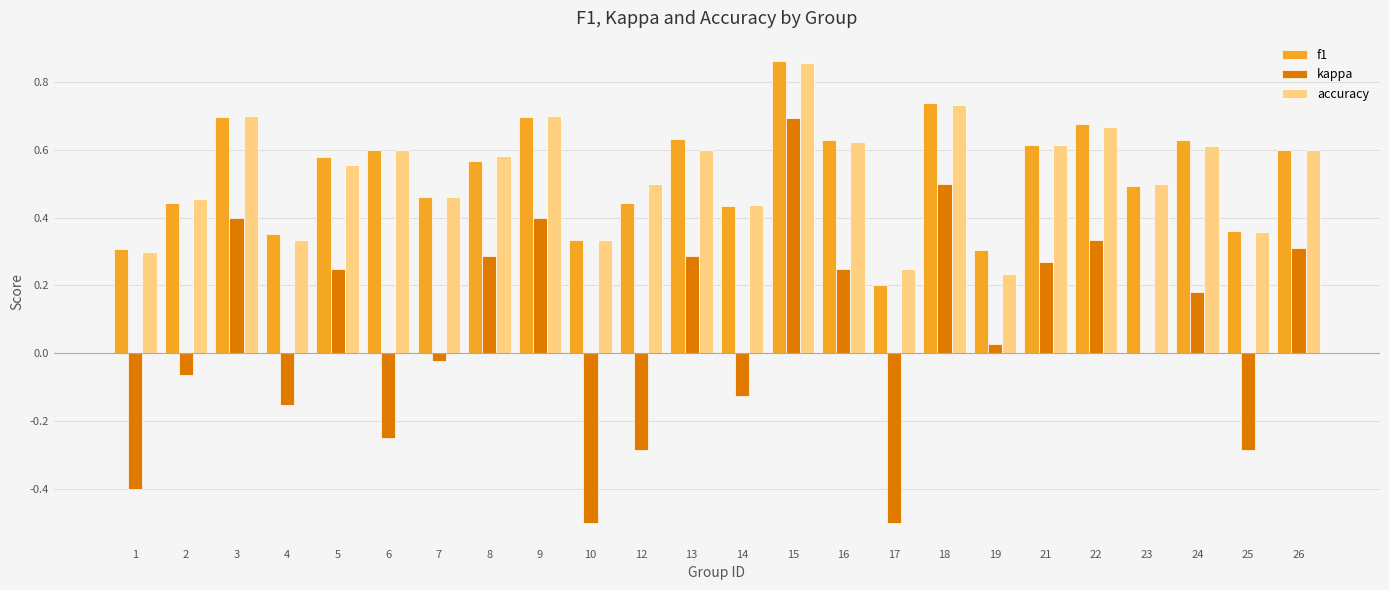

What are all the series names shown in the legend?

f1, kappa, accuracy